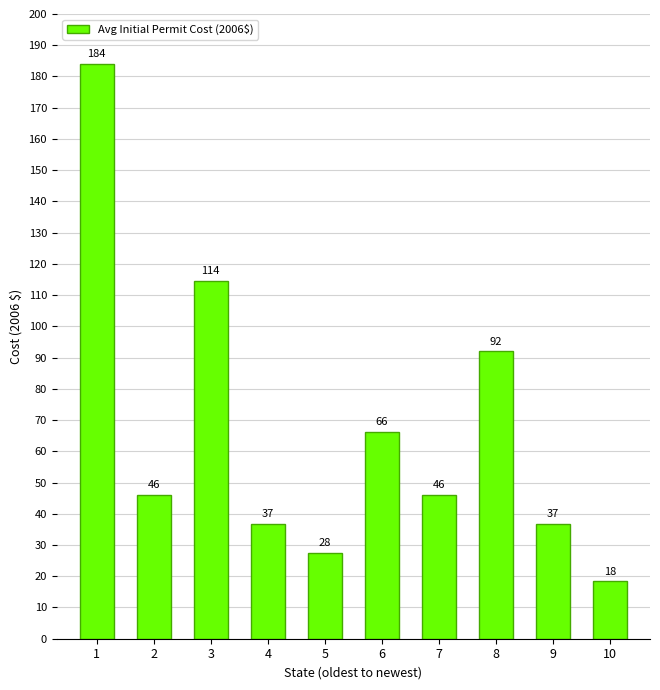

What is the value of the 6th bar from the left?

66.2